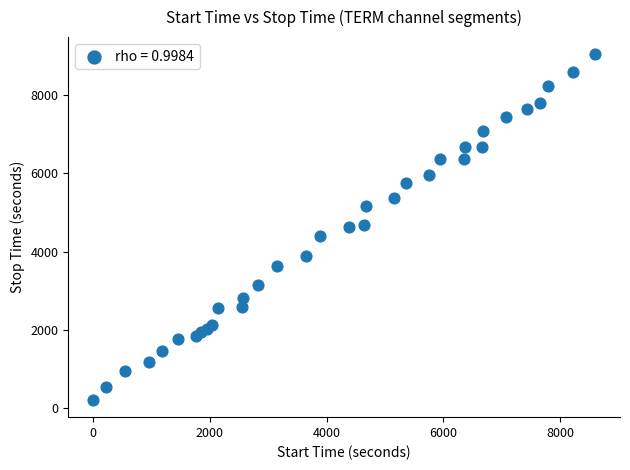

What is the range of Y values (max minus min)?

8822